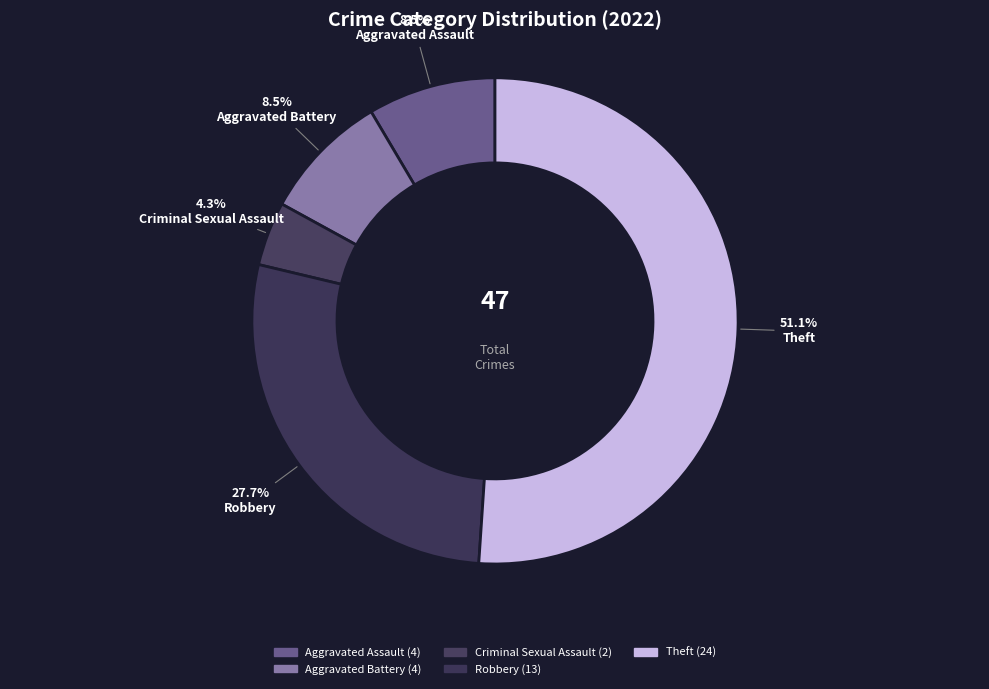

To the nearest percent, what is the difference between the largest and smallest slice percentages?

47%